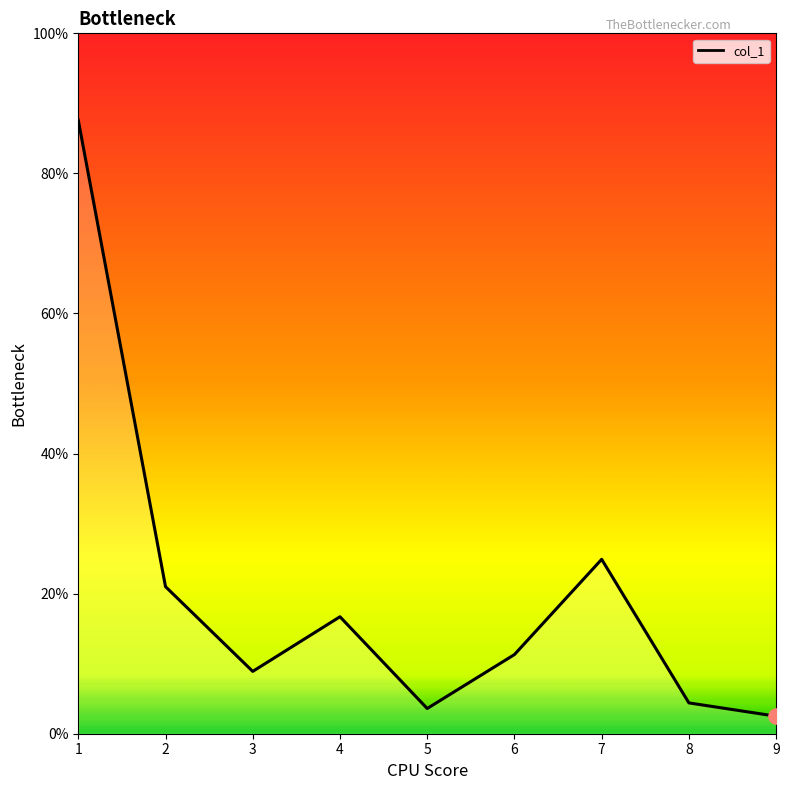

Approximately how many times larger is the value at 7 compared to 9?

10.0